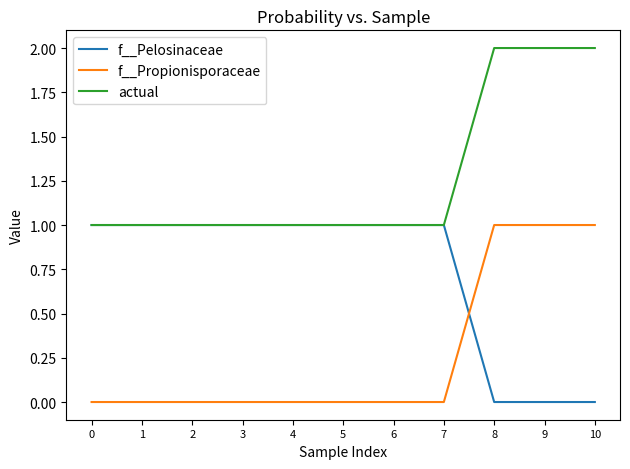

Which series has the largest total across all categories?

actual